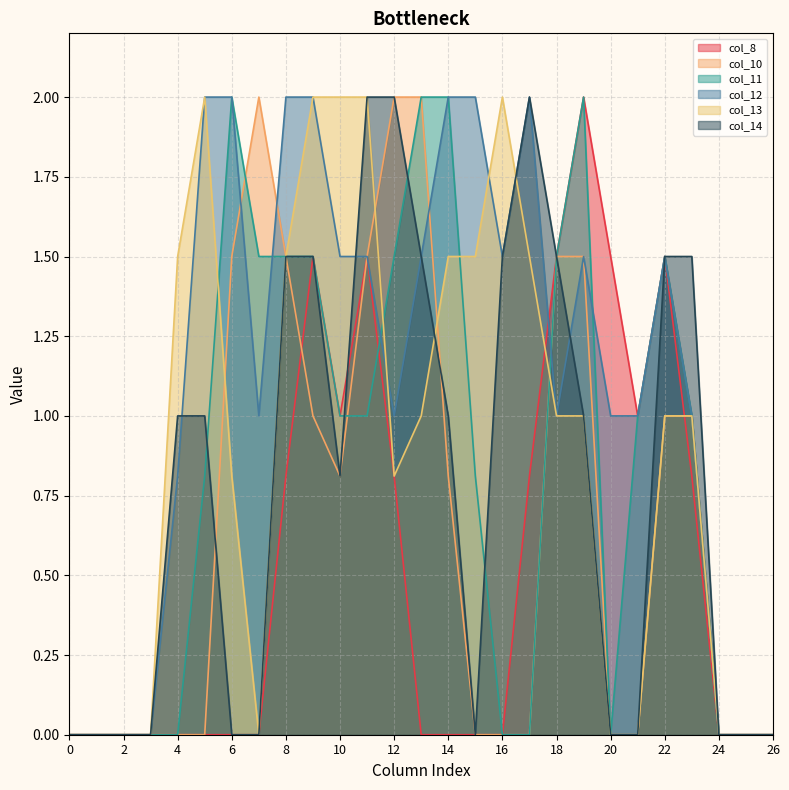

At 13, list the series in order from largest to smallest.

col_10, col_11, col_12, col_14, col_13, col_8